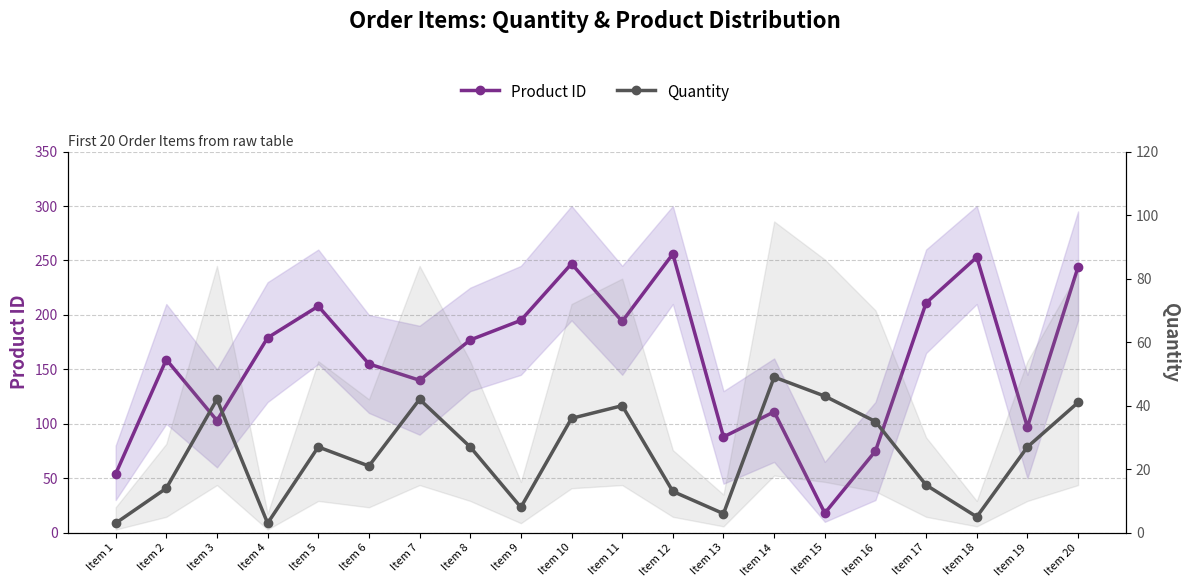

Where is Quantity nearest to the value 26?

Item 5